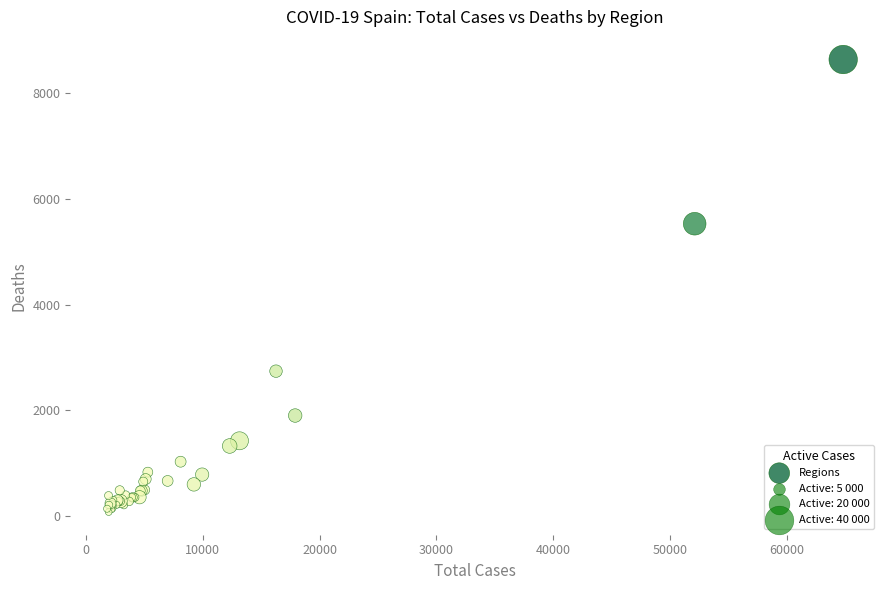

What Y value in the scatter plot is closest to 4355?

5532